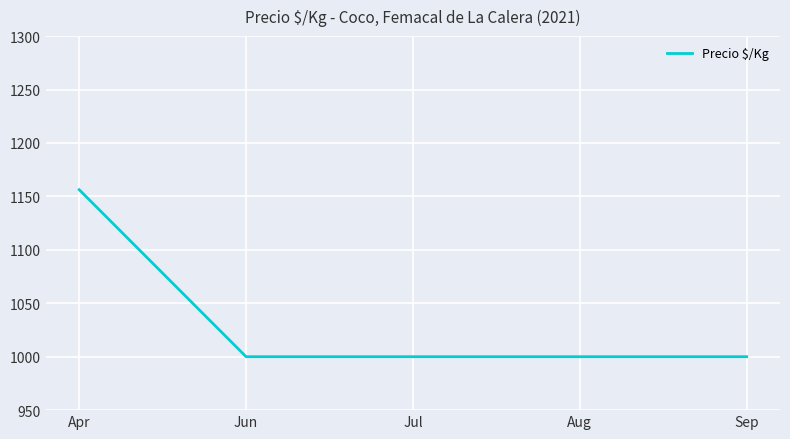

What value does the data have at Jun?

1000.0